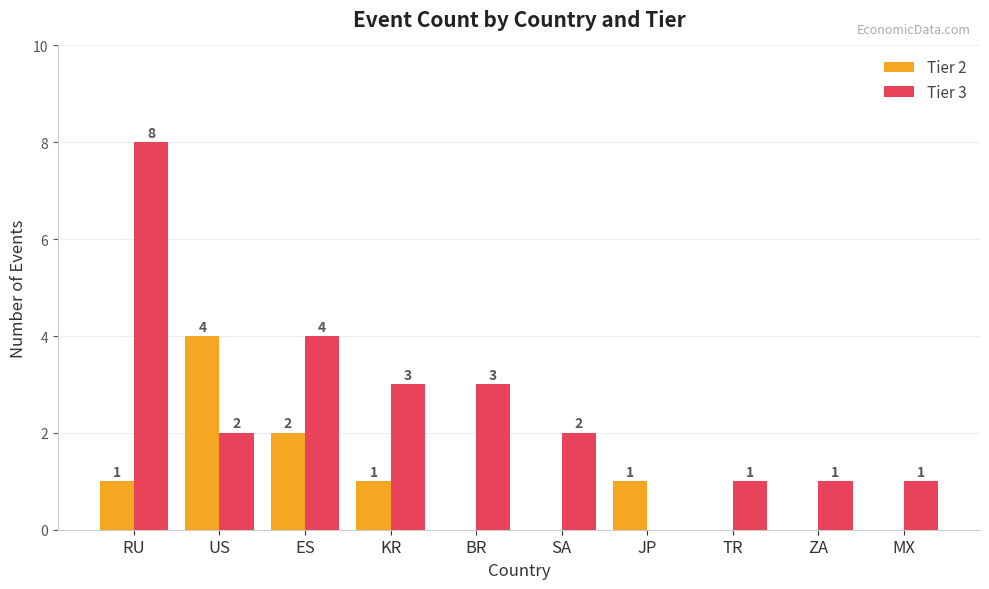

Reading left to right, what are all the values shown in this chart?

Tier 2: RU=1	US=4	ES=2	KR=1	BR=0	SA=0	JP=1	TR=0	ZA=0	MX=0
Tier 3: RU=8	US=2	ES=4	KR=3	BR=3	SA=2	JP=0	TR=1	ZA=1	MX=1